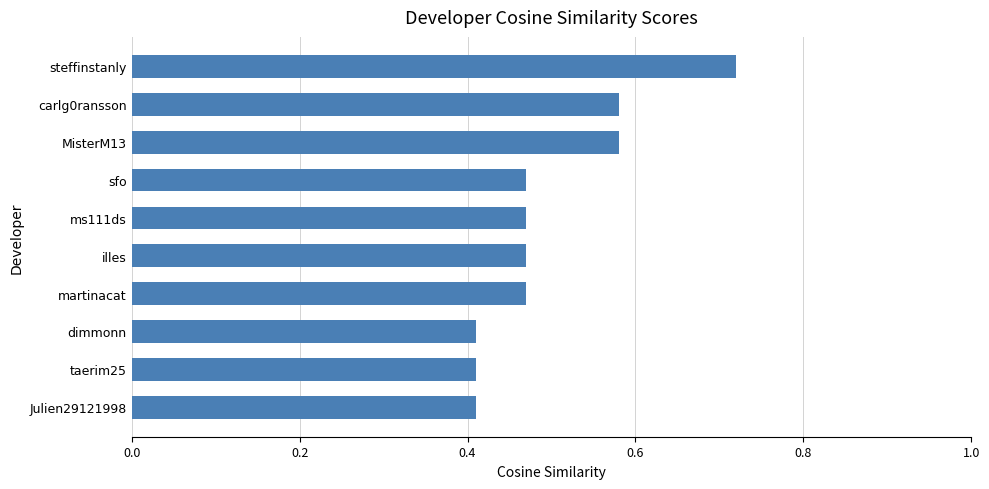

What position from the top is carlg0ransson?

2